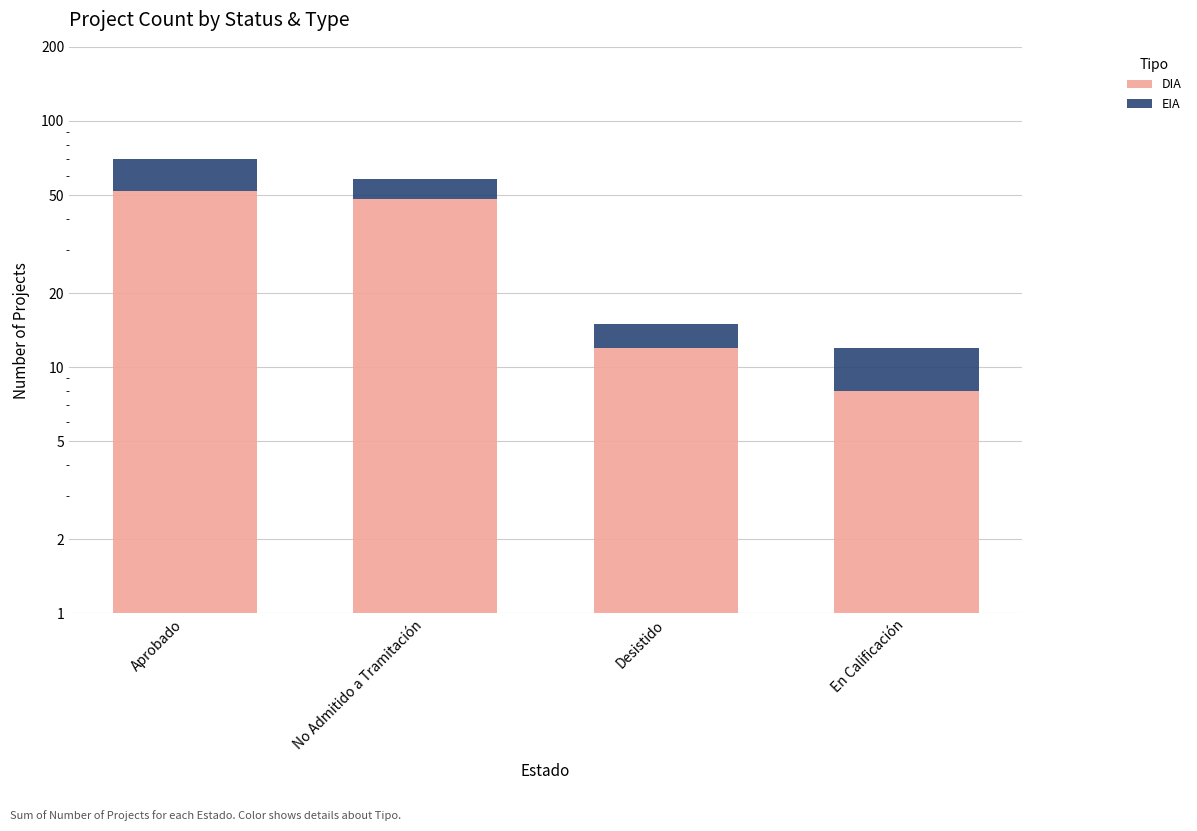

At which category is the sum across all series the highest?

Aprobado